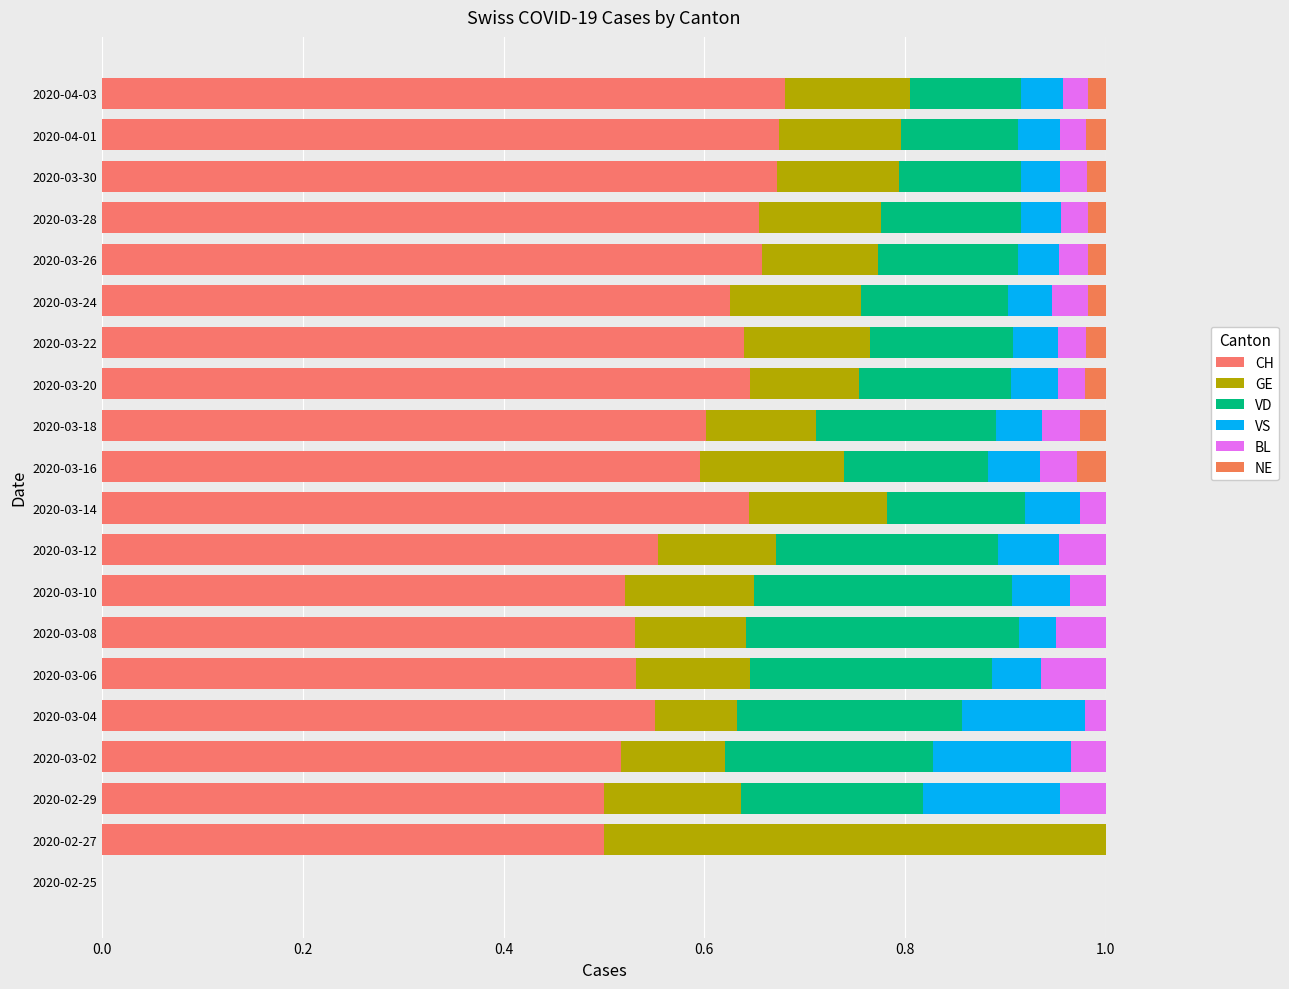

Reading left to right, what are all the values shown in this chart?

CH: 0.0	0.5	0.5	0.5	0.6	0.5	0.5	0.5	0.6	0.6	0.6	0.6	0.6	0.6	0.6	0.7	0.7	0.7	0.7	0.7
GE: 0.0	0.5	0.1	0.1	0.1	0.1	0.1	0.1	0.1	0.1	0.1	0.1	0.1	0.1	0.1	0.1	0.1	0.1	0.1	0.1
VD: 0.0	0.0	0.2	0.2	0.2	0.2	0.3	0.3	0.2	0.1	0.1	0.2	0.2	0.1	0.1	0.1	0.1	0.1	0.1	0.1
VS: 0.0	0.0	0.1	0.1	0.1	0.0	0.0	0.1	0.1	0.1	0.1	0.0	0.0	0.0	0.0	0.0	0.0	0.0	0.0	0.0
BL: 0.0	0.0	0.0	0.0	0.0	0.1	0.0	0.0	0.0	0.0	0.0	0.0	0.0	0.0	0.0	0.0	0.0	0.0	0.0	0.0
NE: 0.0	0.0	0.0	0.0	0.0	0.0	0.0	0.0	0.0	0.0	0.0	0.0	0.0	0.0	0.0	0.0	0.0	0.0	0.0	0.0